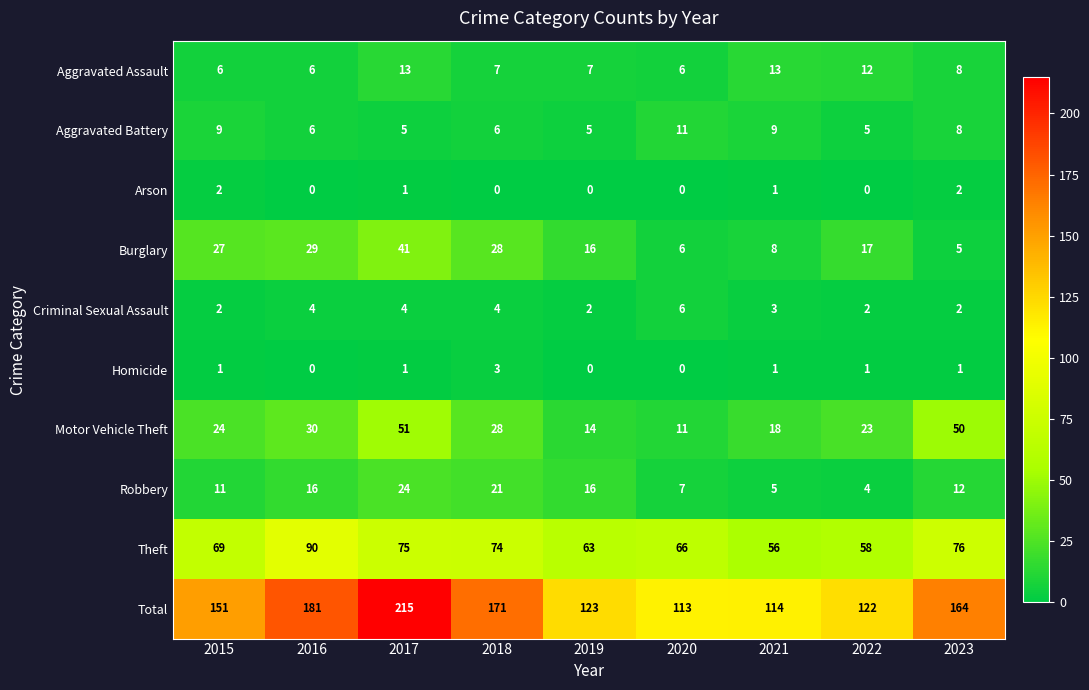

Which series has the largest total across all categories?

Total